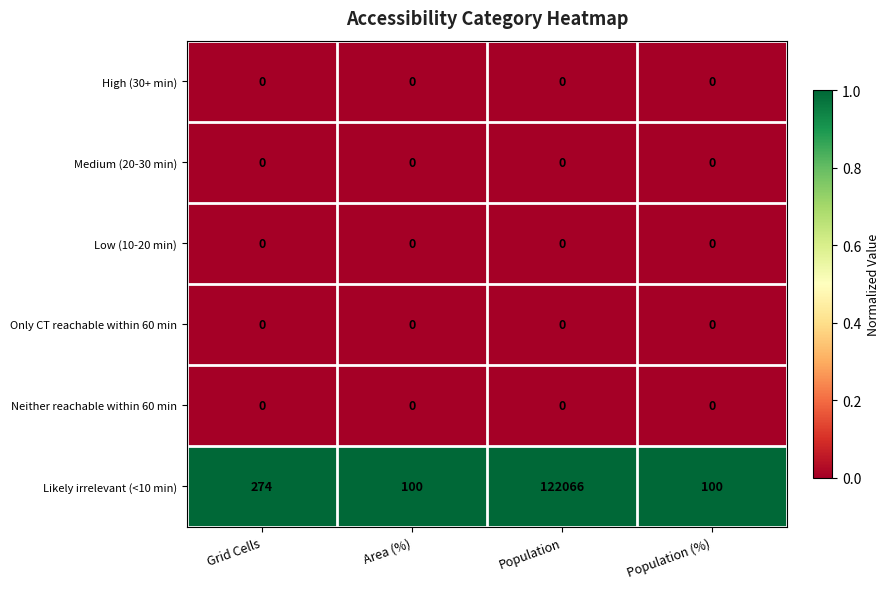

Reading right to left, what are all the values shown in this chart?

High (30+ min): Population (%)=0	Population=0	Area (%)=0	Grid Cells=0
Medium (20-30 min): Population (%)=0	Population=0	Area (%)=0	Grid Cells=0
Low (10-20 min): Population (%)=0	Population=0	Area (%)=0	Grid Cells=0
Only CT reachable within 60 min: Population (%)=0	Population=0	Area (%)=0	Grid Cells=0
Neither reachable within 60 min: Population (%)=0	Population=0	Area (%)=0	Grid Cells=0
Likely irrelevant (<10 min): Population (%)=100	Population=122066	Area (%)=100	Grid Cells=274